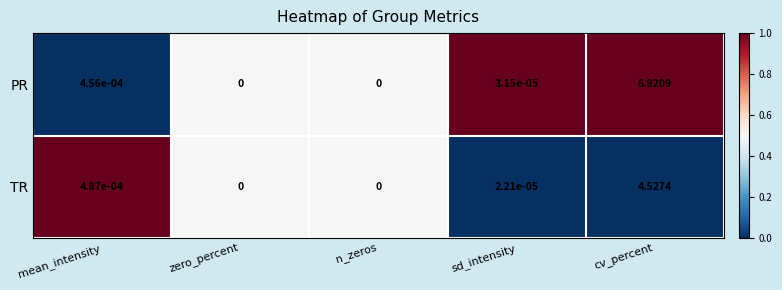

Rank the series at mean_intensity from highest to lowest value.

TR, PR